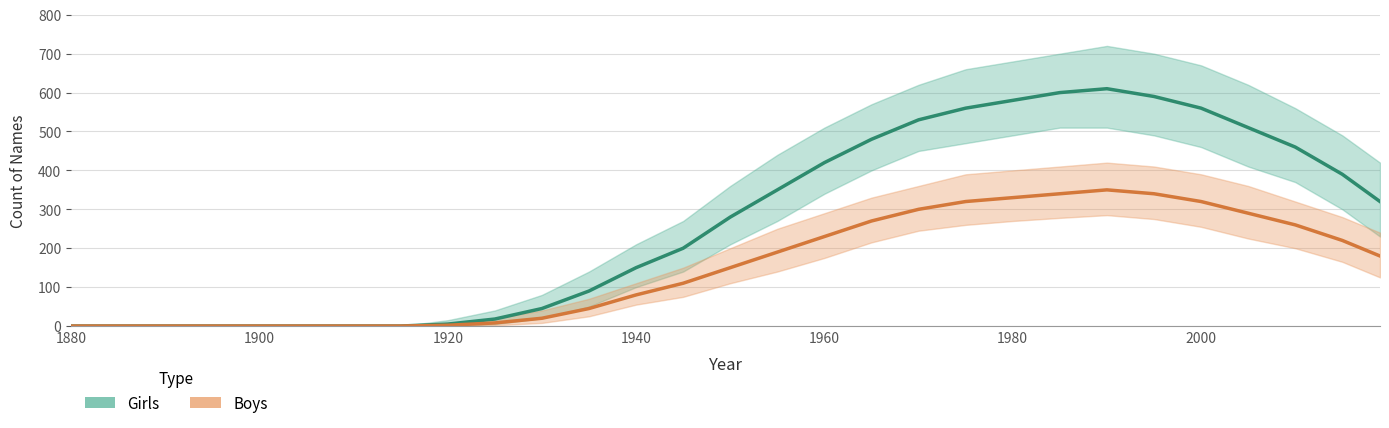

How many series are shown in this chart?

2